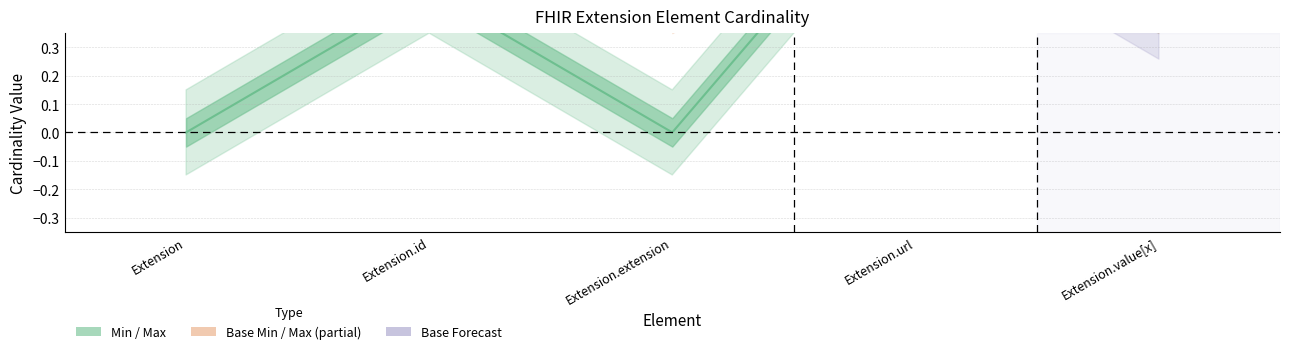

True or false: Base Min and Max intersect in this chart.

False